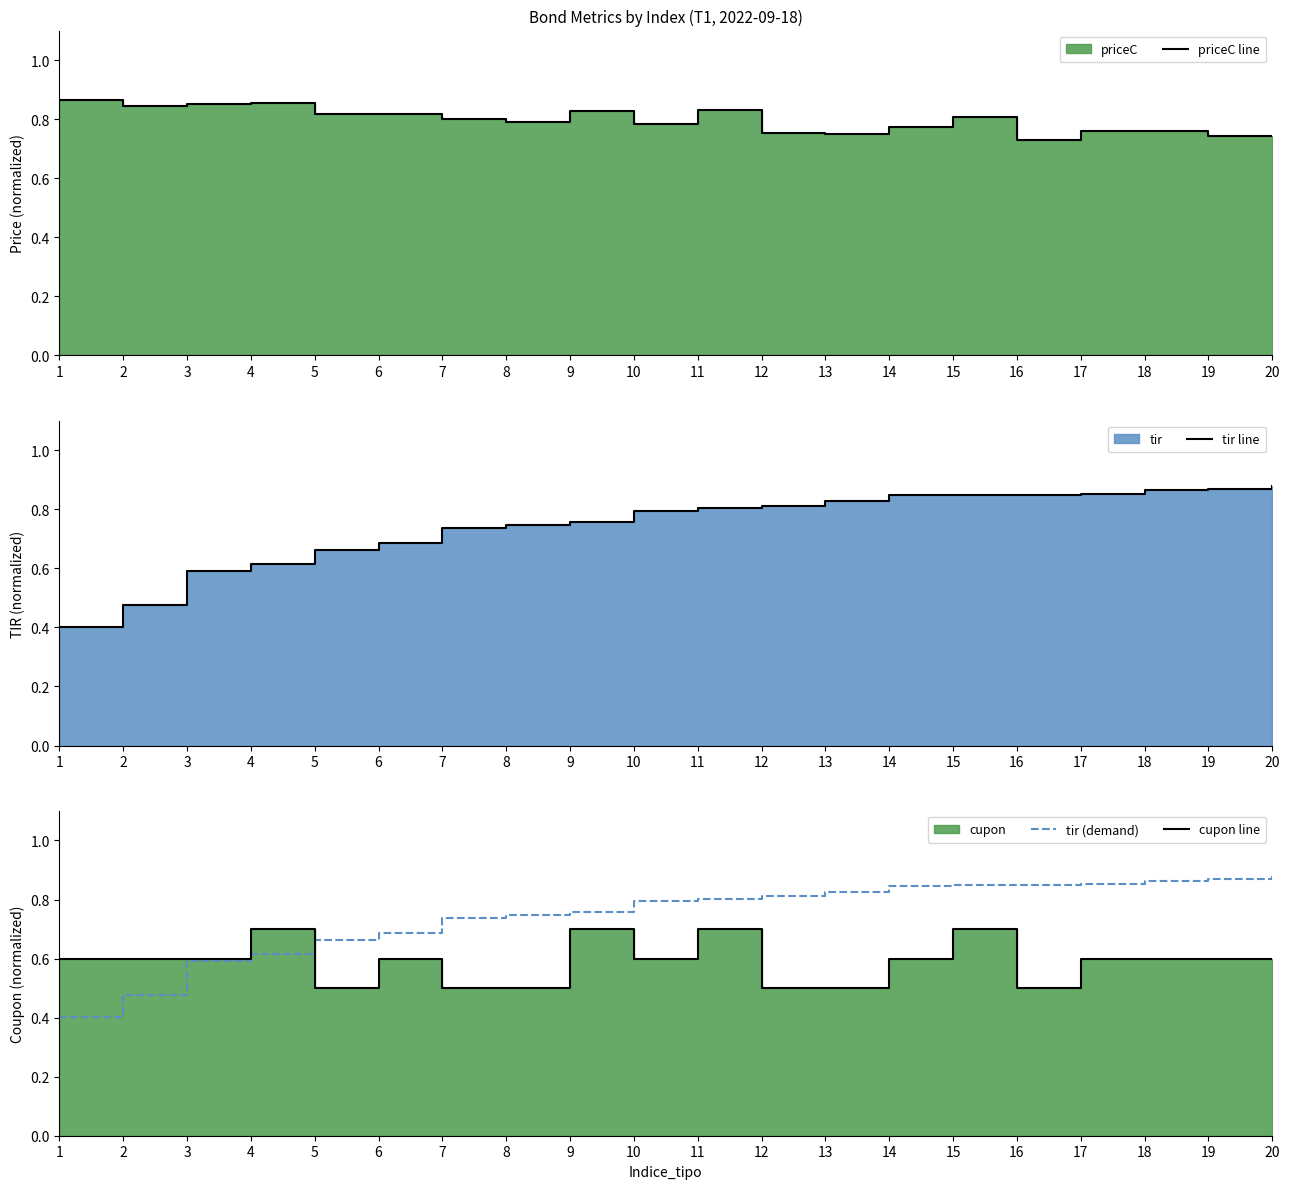

Reading right to left, what are all the values shown in this chart?

priceC line: 0.7	0.7	0.8	0.8	0.7	0.8	0.8	0.8	0.8	0.8	0.8	0.8	0.8	0.8	0.8	0.8	0.9	0.9	0.8	0.9
tir line: 0.9	0.9	0.9	0.9	0.9	0.8	0.8	0.8	0.8	0.8	0.8	0.8	0.7	0.7	0.7	0.7	0.6	0.6	0.5	0.4
tir (demand): 0.9	0.9	0.9	0.9	0.9	0.8	0.8	0.8	0.8	0.8	0.8	0.8	0.7	0.7	0.7	0.7	0.6	0.6	0.5	0.4
cupon line: 0.6	0.6	0.6	0.6	0.5	0.7	0.6	0.5	0.5	0.7	0.6	0.7	0.5	0.5	0.6	0.5	0.7	0.6	0.6	0.6